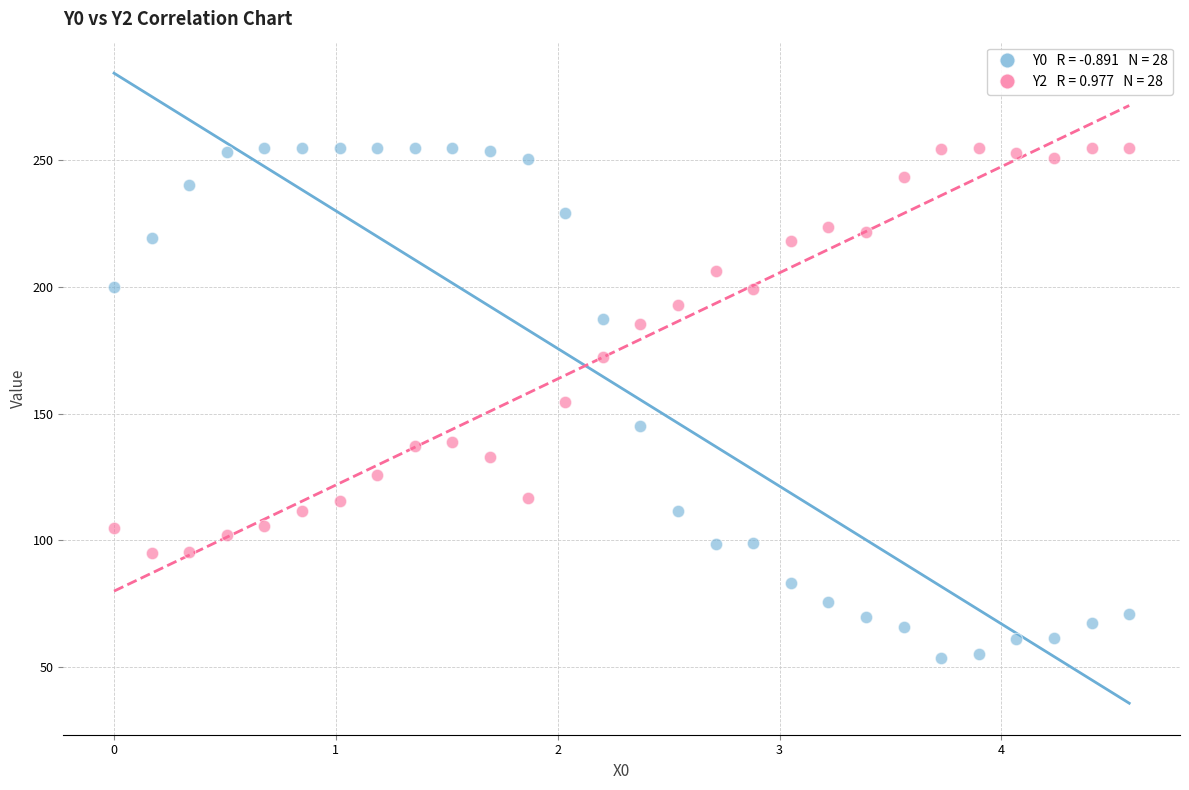

Across all data points, what is the range of Y values (max minus min)?

201.5